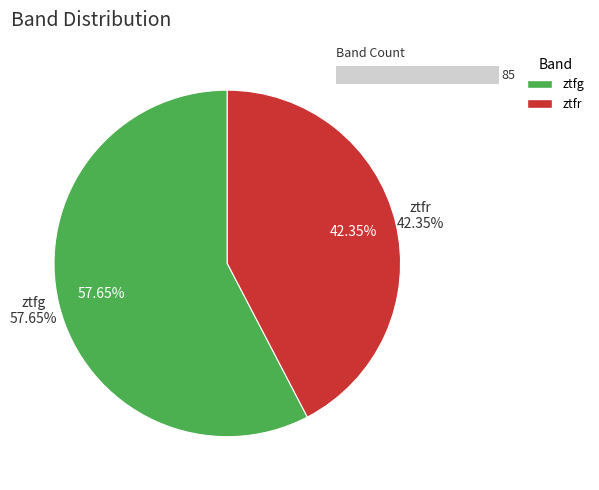

Which slice represents more than half of the pie?

ztfg